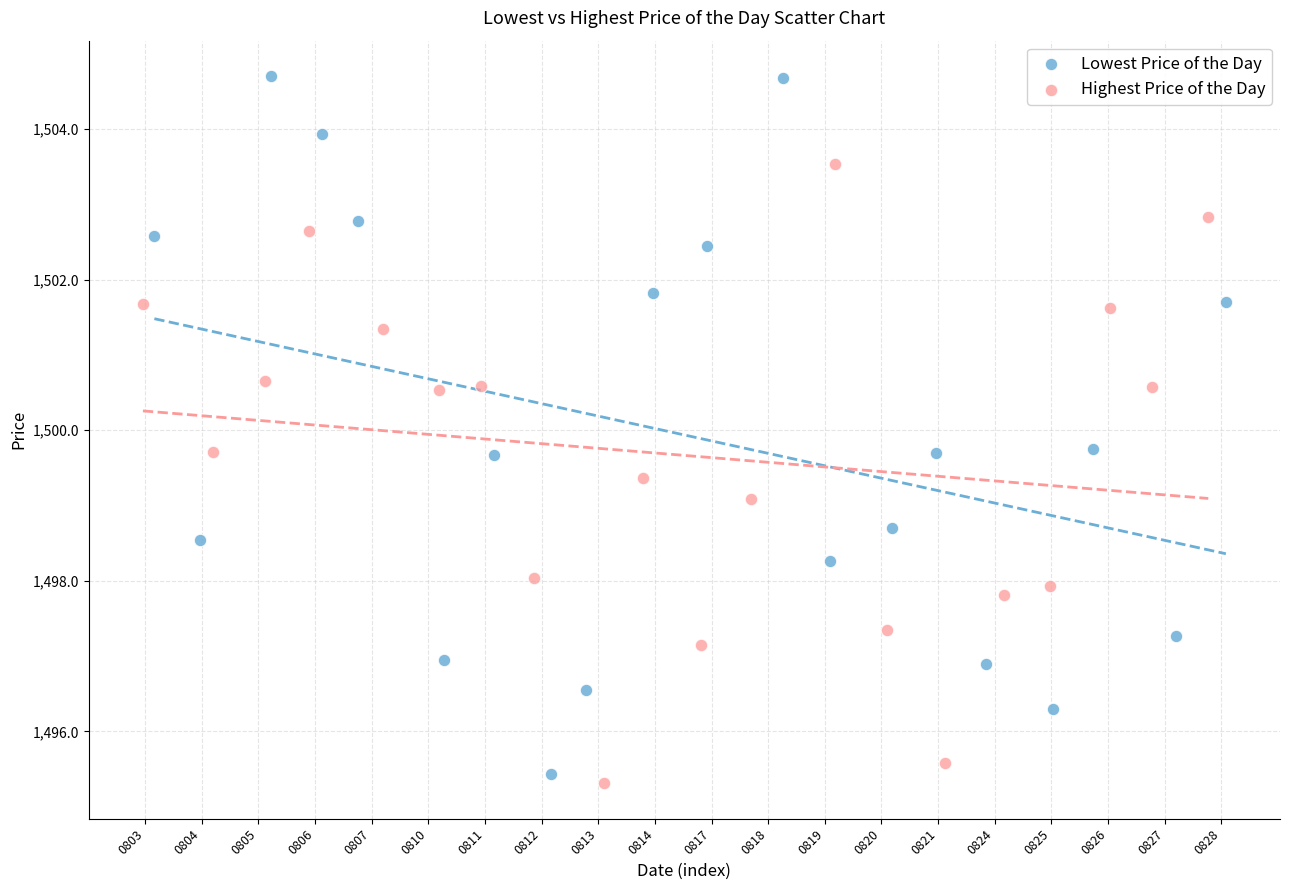

Which series has the widest spread of Y values?

Lowest Price of the Day